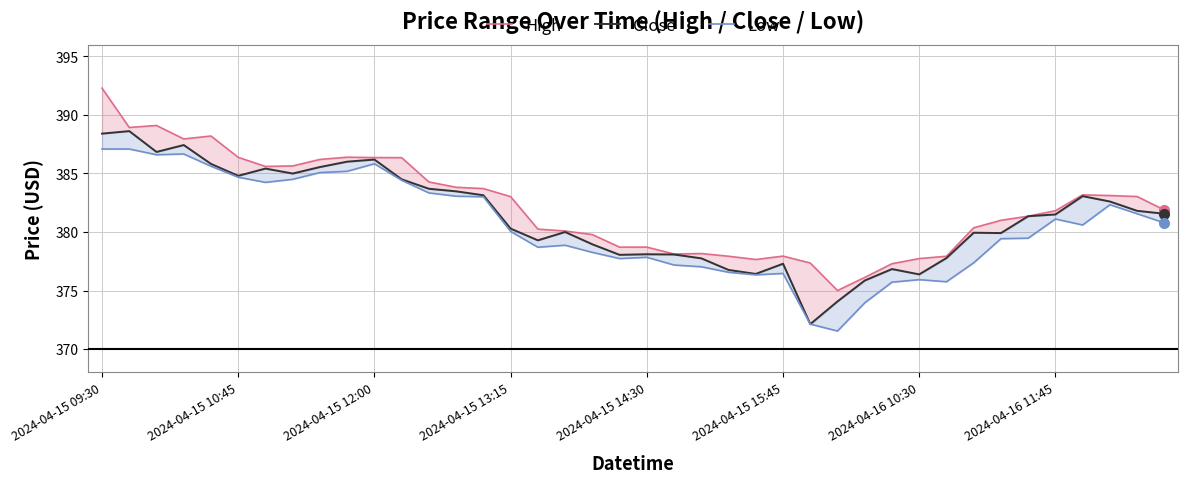

What is the highest value of the Low series?

387.1